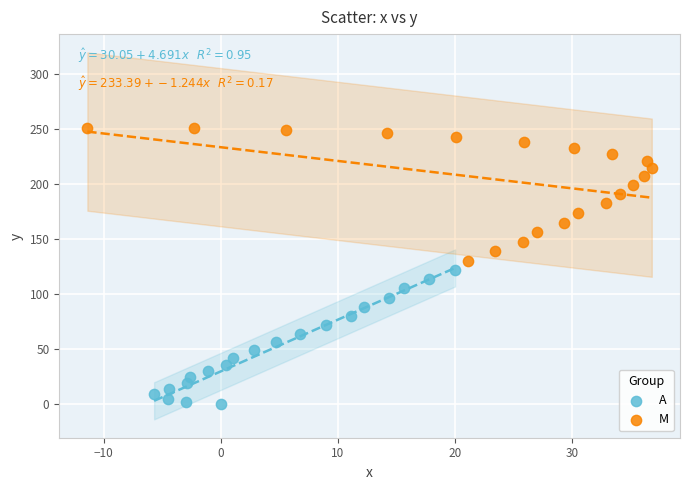

Which series reaches the minimum Y coordinate?

A